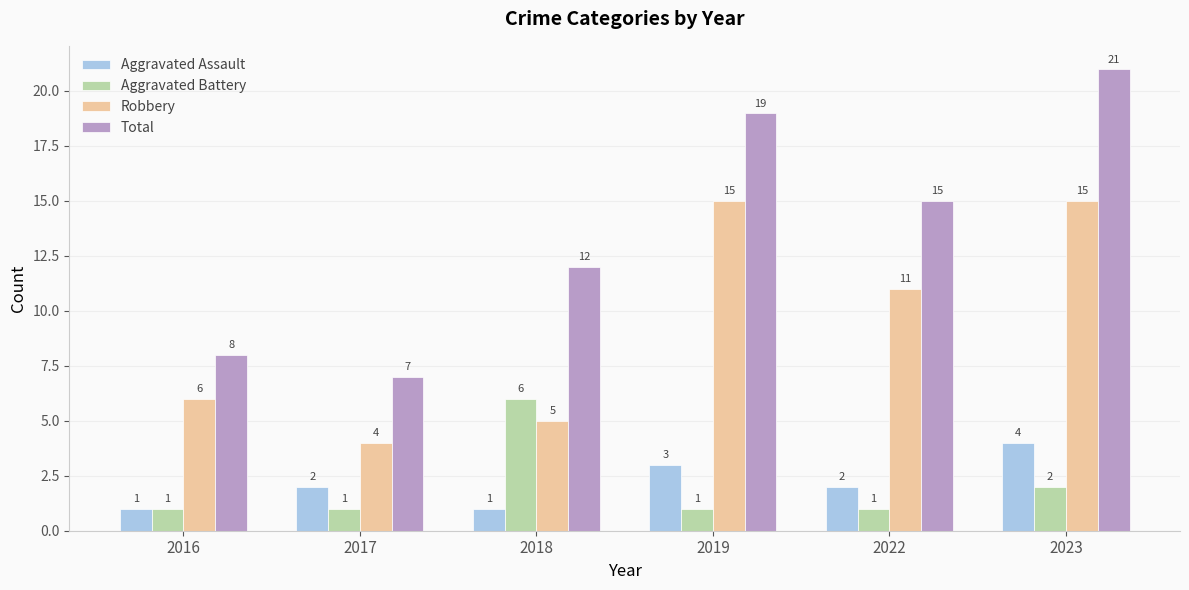

Where does the Total series first go above 15?

2019